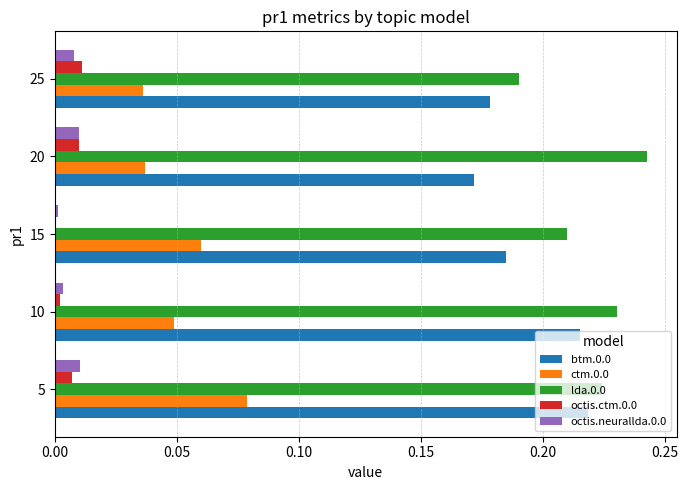

True or false: octis.ctm.0.0 has a value of 0.0 at 10.

True